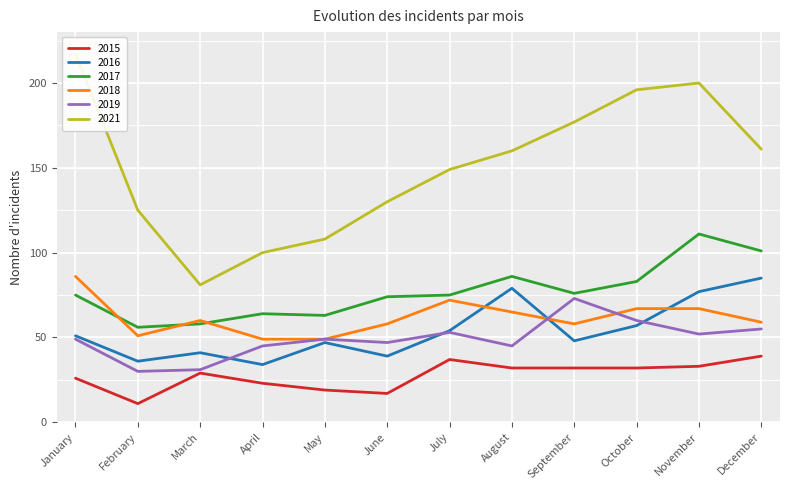

What is the maximum value shown in the chart?

217